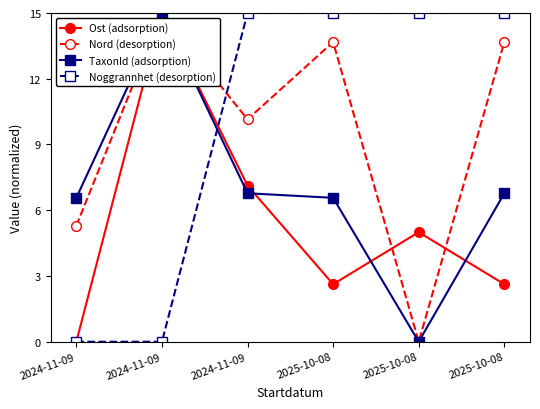

How many positive values does the TaxonId (adsorption) series have?

5